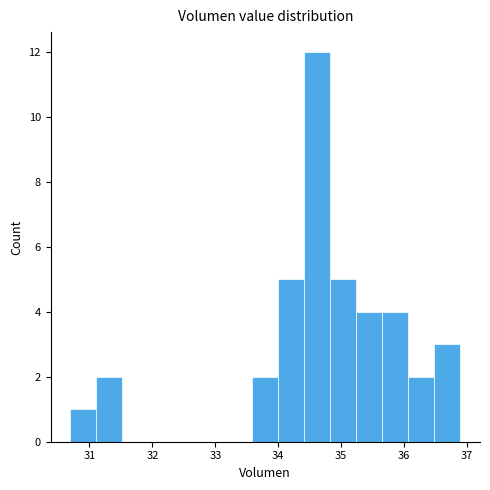

What is the height of the bar covering 31.1 to 31.5 on the x-axis? Neither the bar edges nor the heights are printed on the chart, so give them approximately, as read against the axes.

2